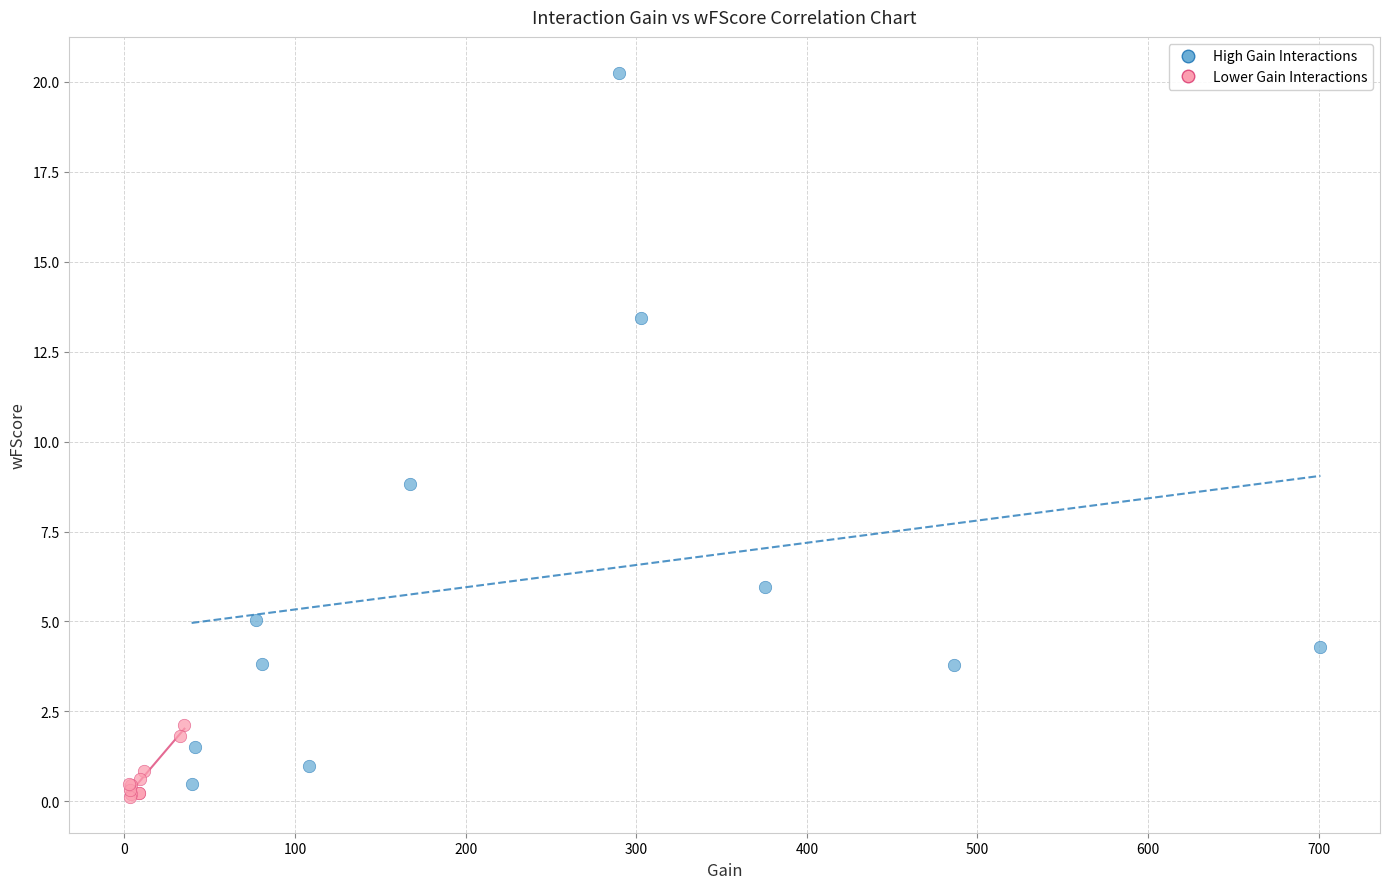

Which series contains the highest Y value?

High Gain Interactions